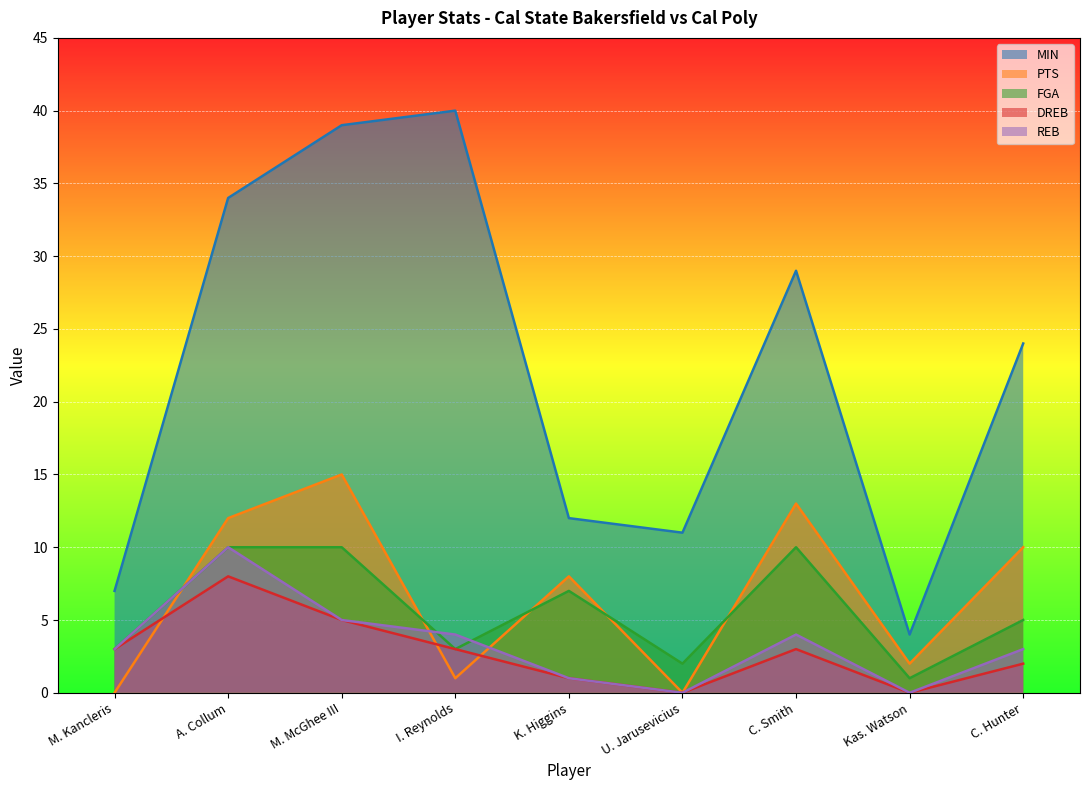

True or false: MIN and FGA intersect in this chart.

False